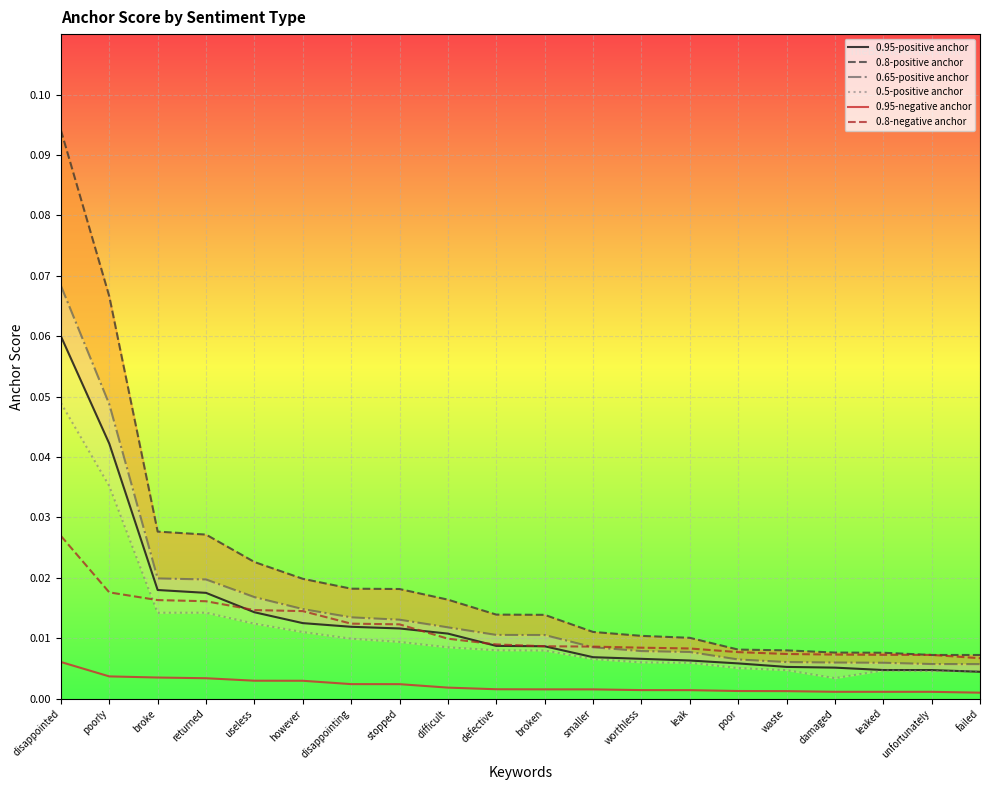

True or false: 0.8-positive anchor and 0.65-positive anchor cross at least once.

False